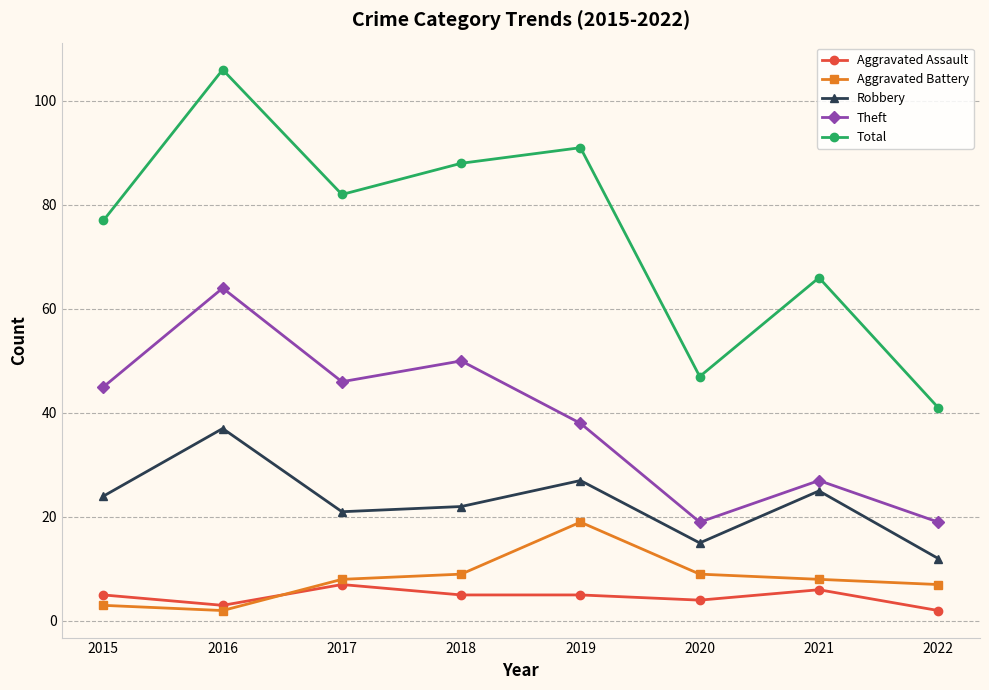

Is the value of Theft at 2021 greater than the value of Total at 2022?

No